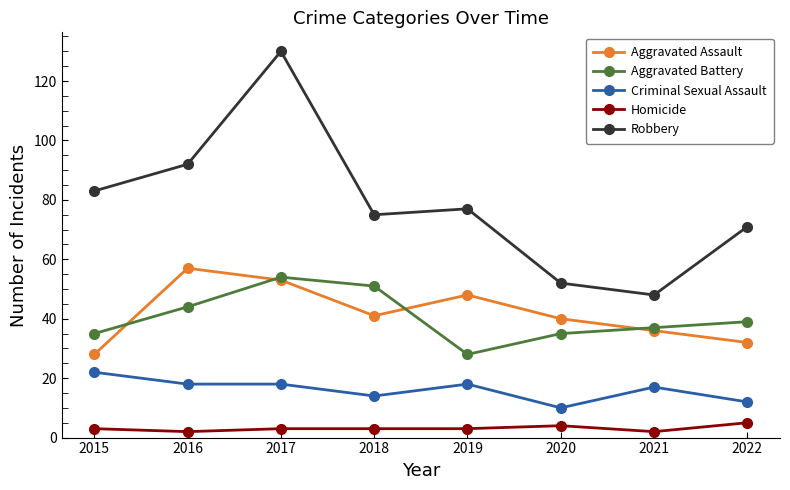

What is the spread (max minus min) of values at 2020?

48